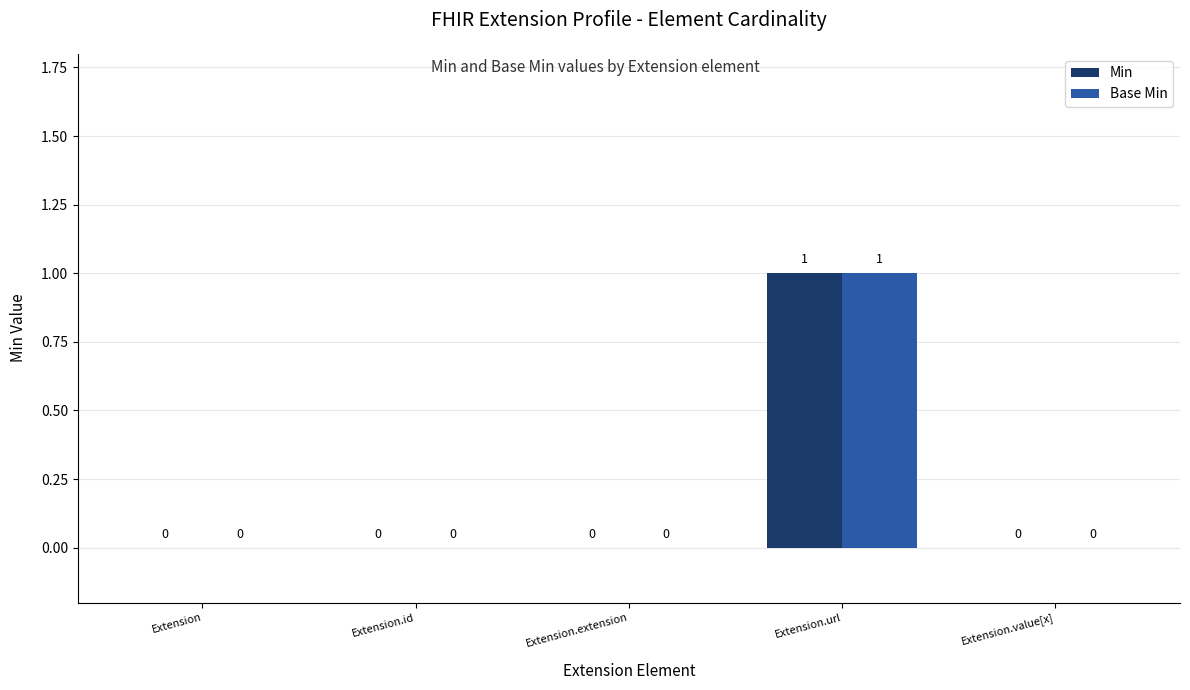

True or false: Min has a value of -1 at Extension.extension.

False